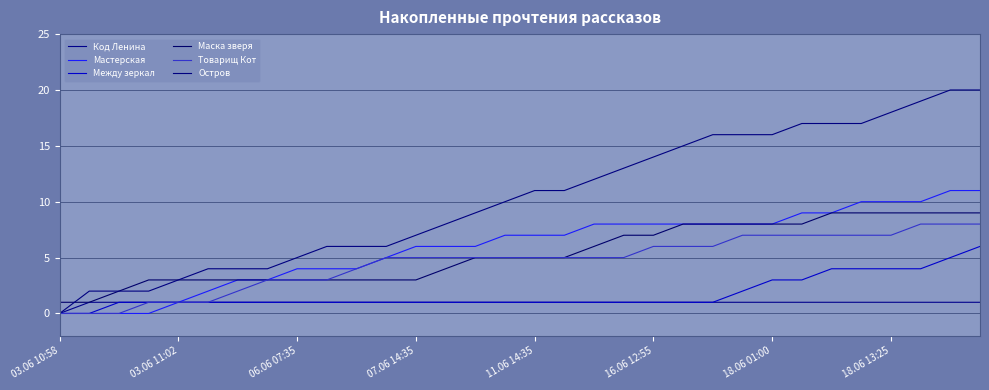

Does the chart have visible grid lines?

Yes